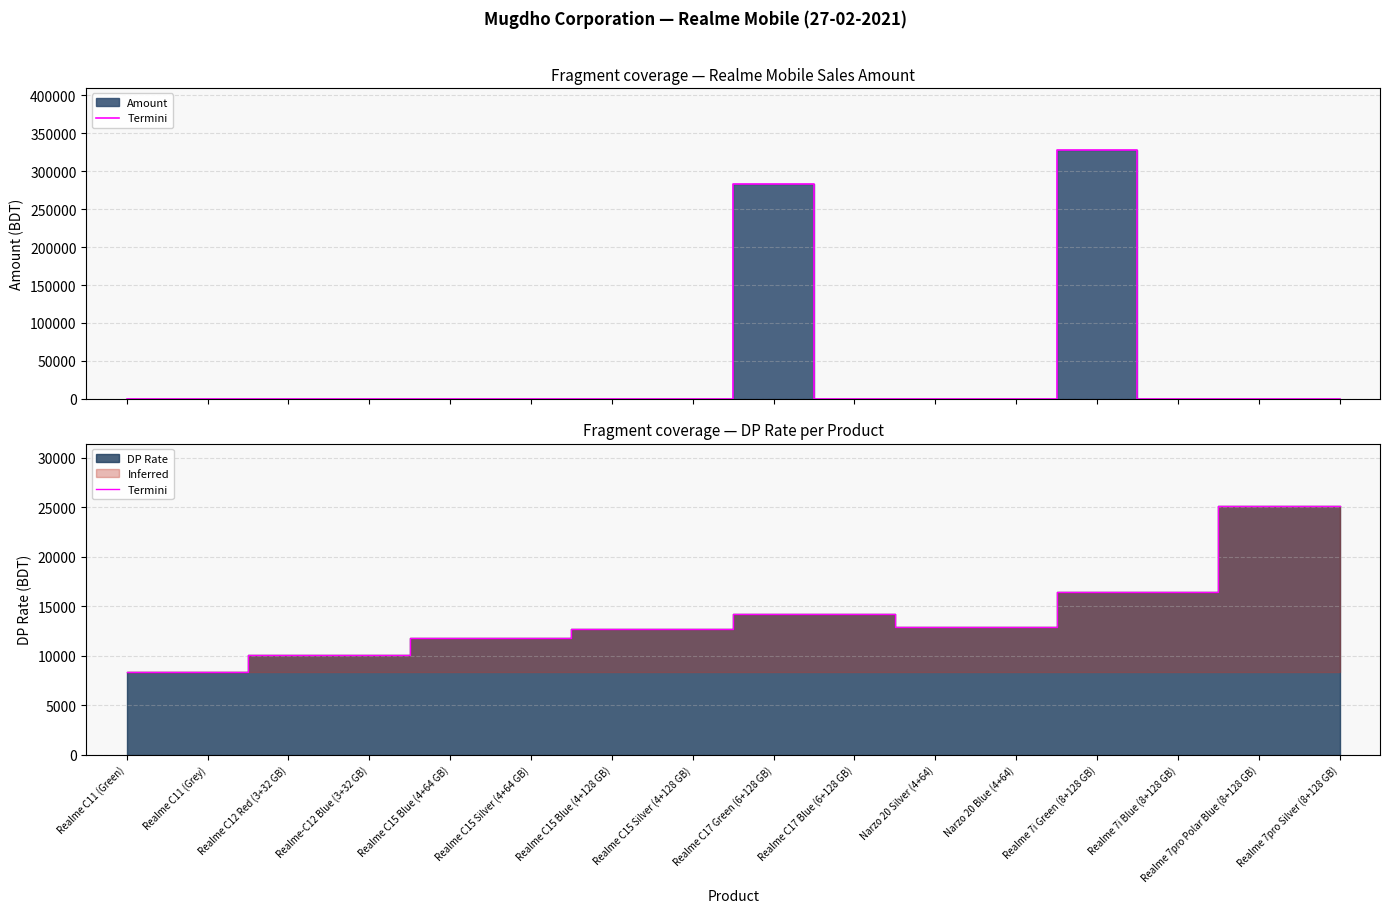

Which label corresponds to the largest value in the chart?

Realme 7pro Polar Blue (8+128 GB)